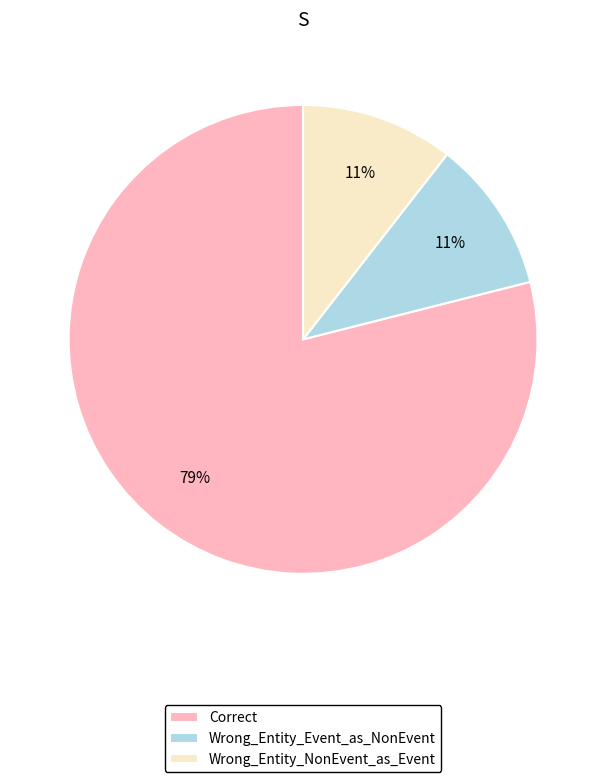

What percentage is the Wrong_Entity_NonEvent_as_Event slice, to the nearest percent?

11%